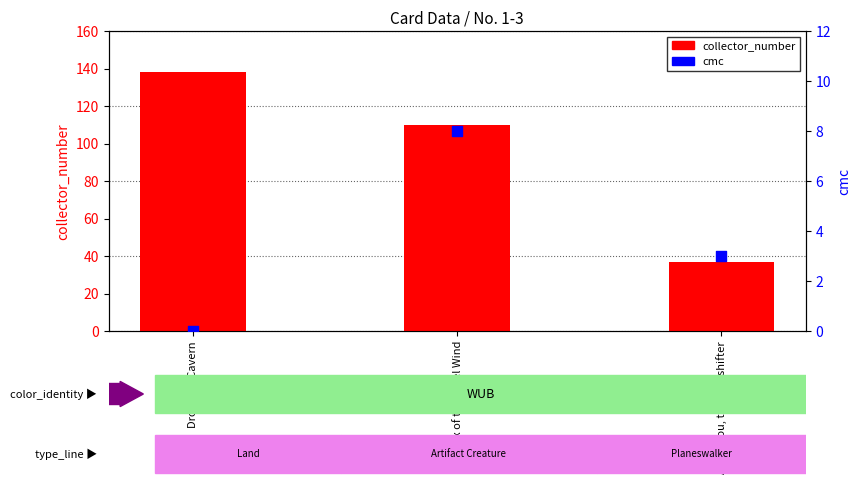

Is the value of cmc at Aminatou, the Fateshifter greater than the value of collector_number at Sphinx of the Steel Wind?

No